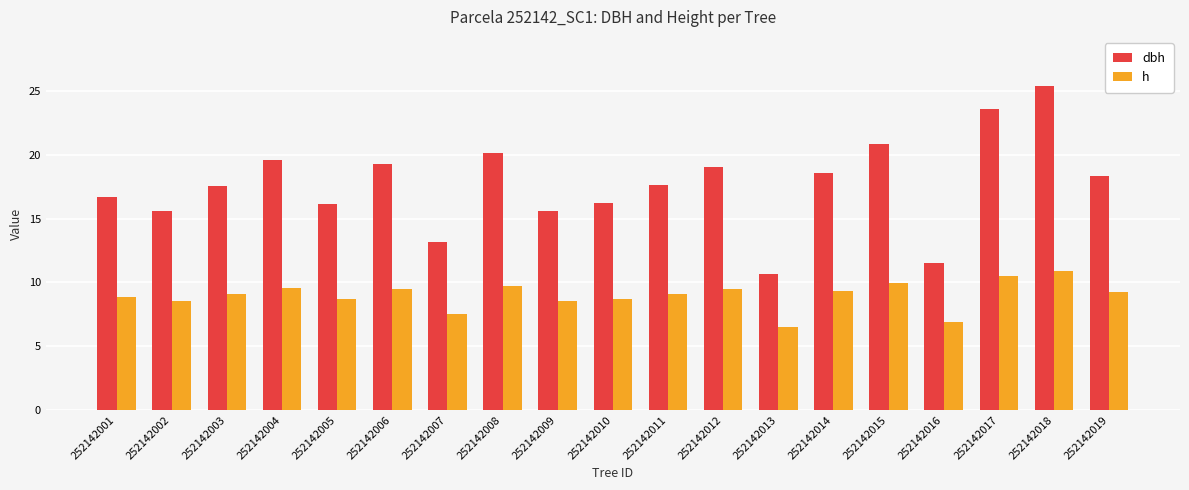

Which series has the largest total across all categories?

dbh